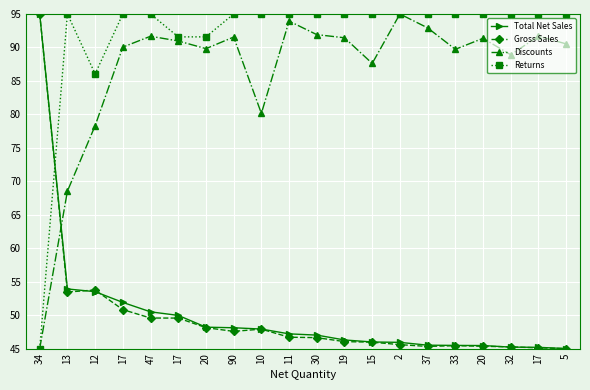

Between 34 and 17, which series saw the biggest shift?

Returns